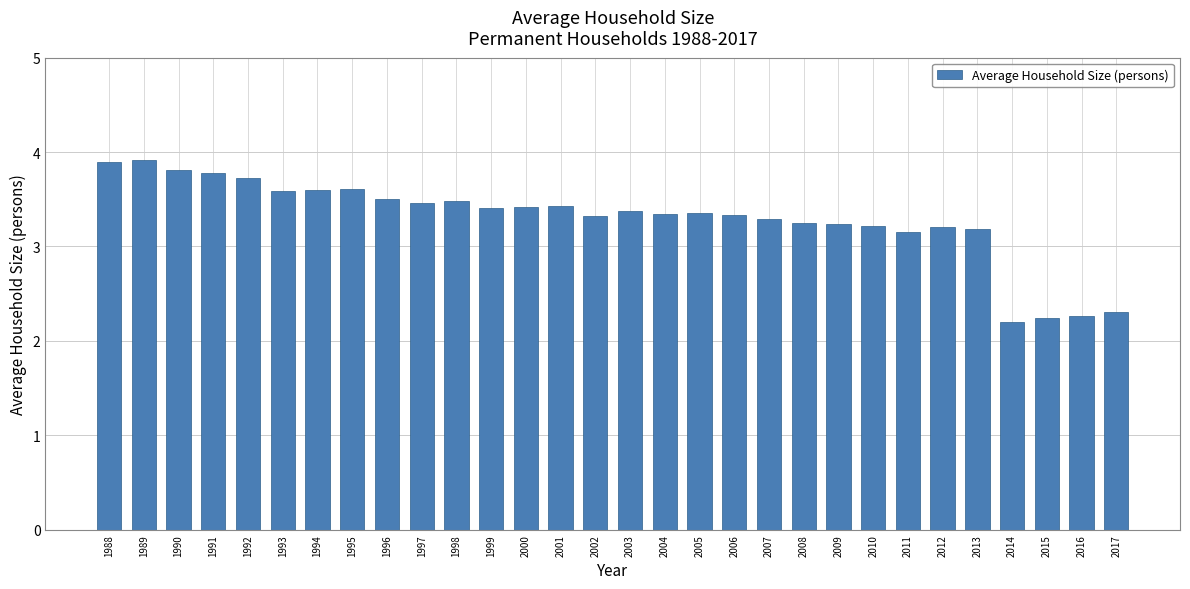

What is the value of the 15th bar from the left?

3.3